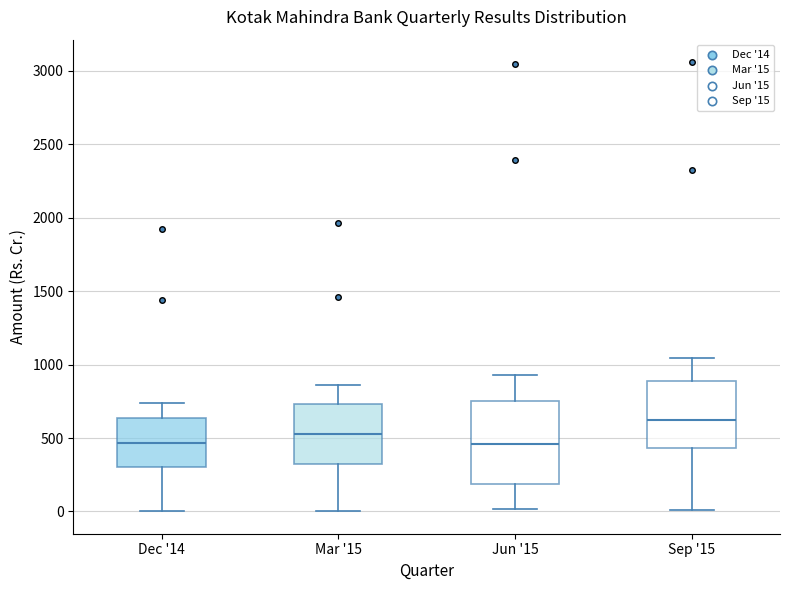

Comparing the boxes themselves (not the whiskers), which one is the tallest?

Jun '15